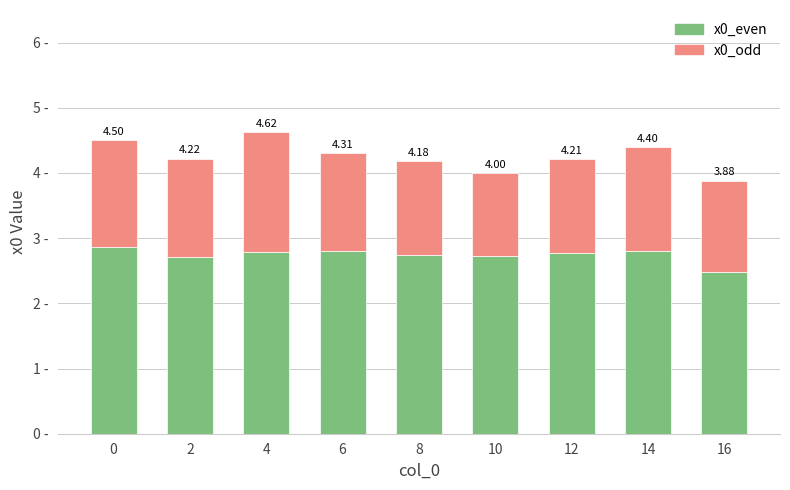

Rank the series by their maximum value, from lowest to highest.

x0_odd, x0_even